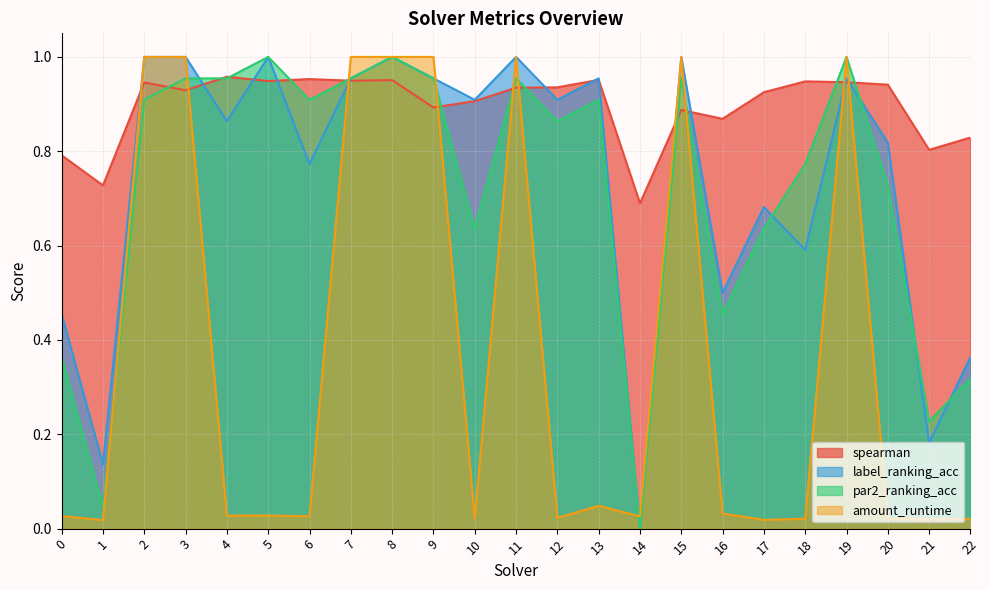

The amount_runtime series shows 0.0 at 0. True or false?

False